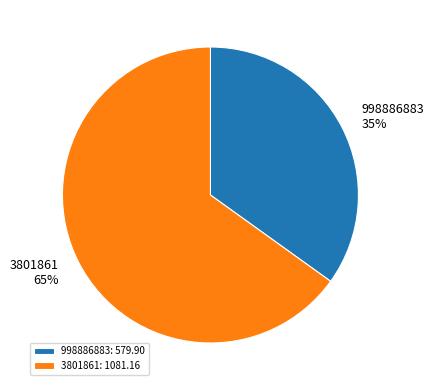

Which slice is the smallest?

998886883